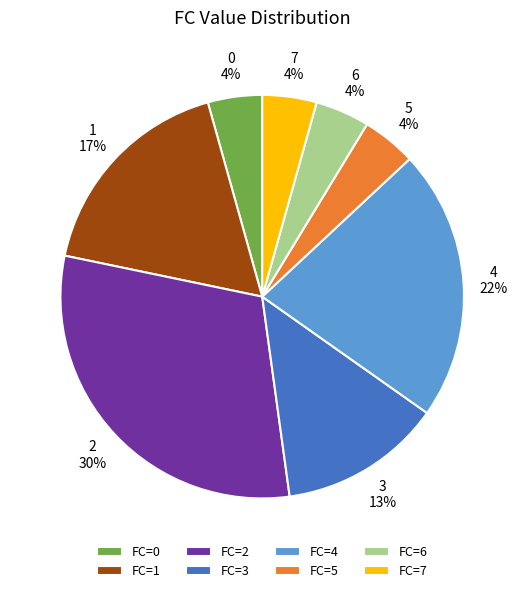

Which has a higher value, FC=1 or FC=5?

FC=1